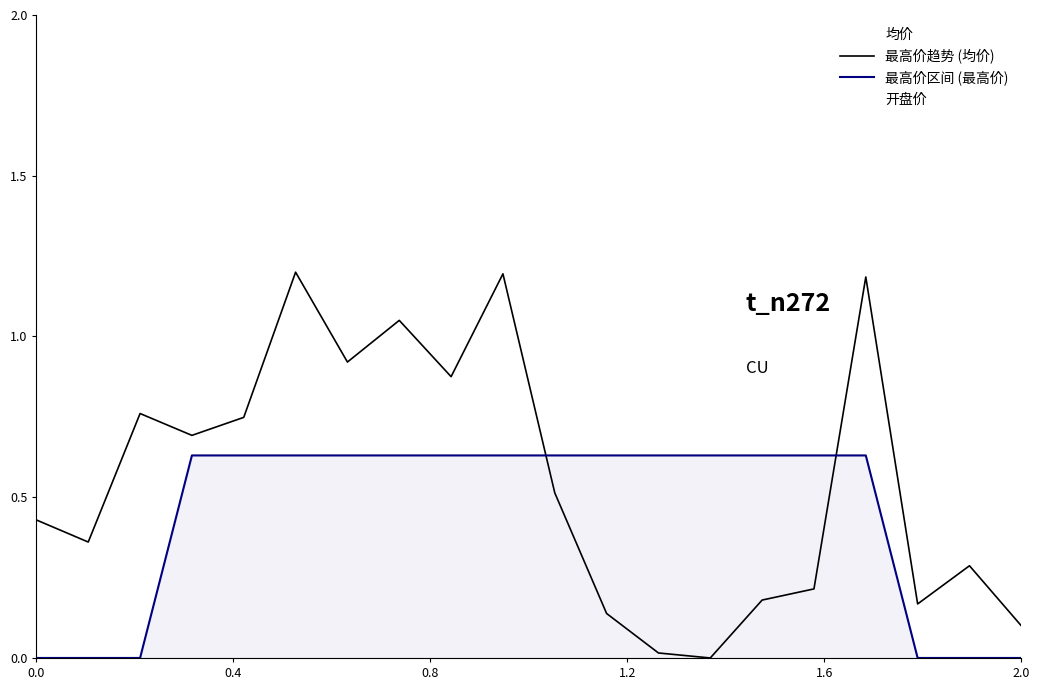

Is it true that 最高价趋势 (均价) equals 1.5 at 6?

False